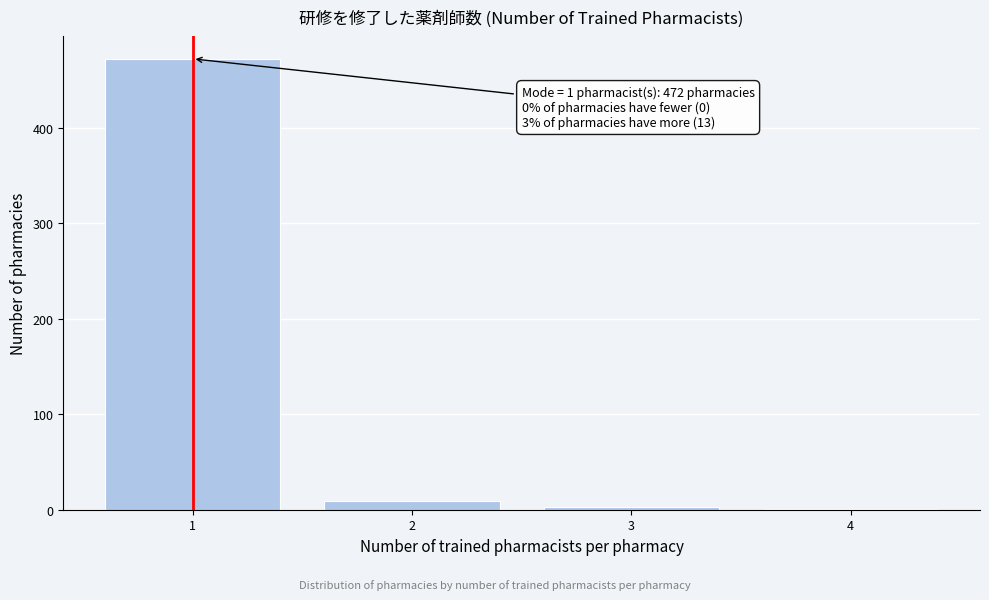

Reading left to right, list all the values displayed in this chart.

1=472	2=9	3=3	4=1